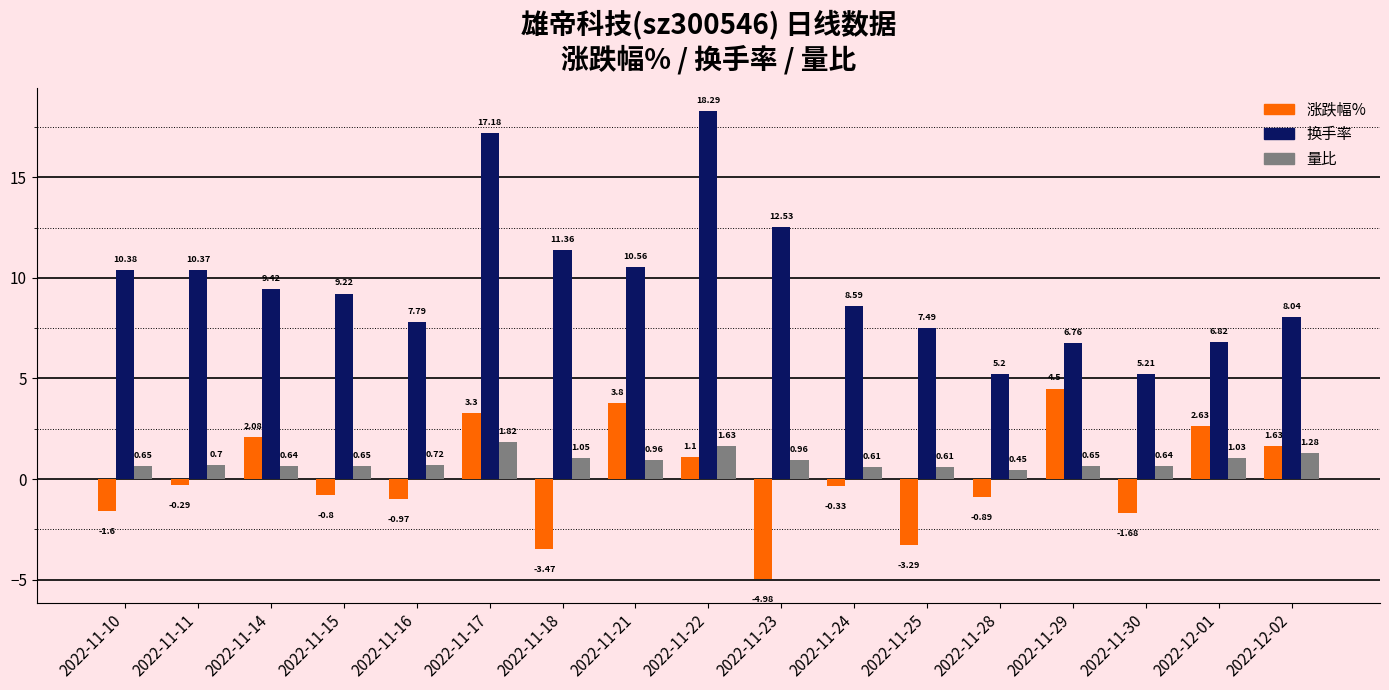

At which category is the sum across all series the highest?

2022-11-17